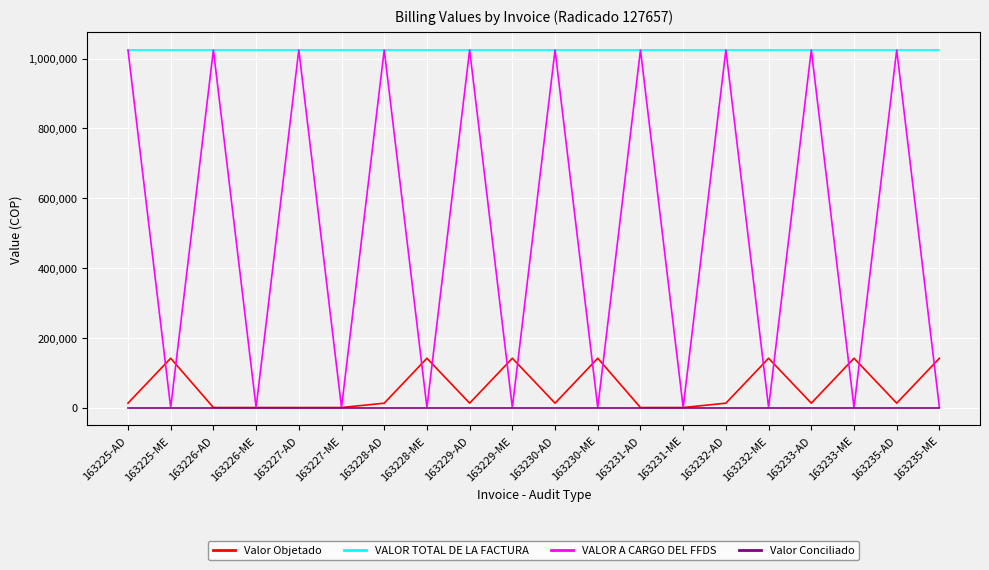

What is the difference between the highest and lowest values at 163235-AD?

1025000